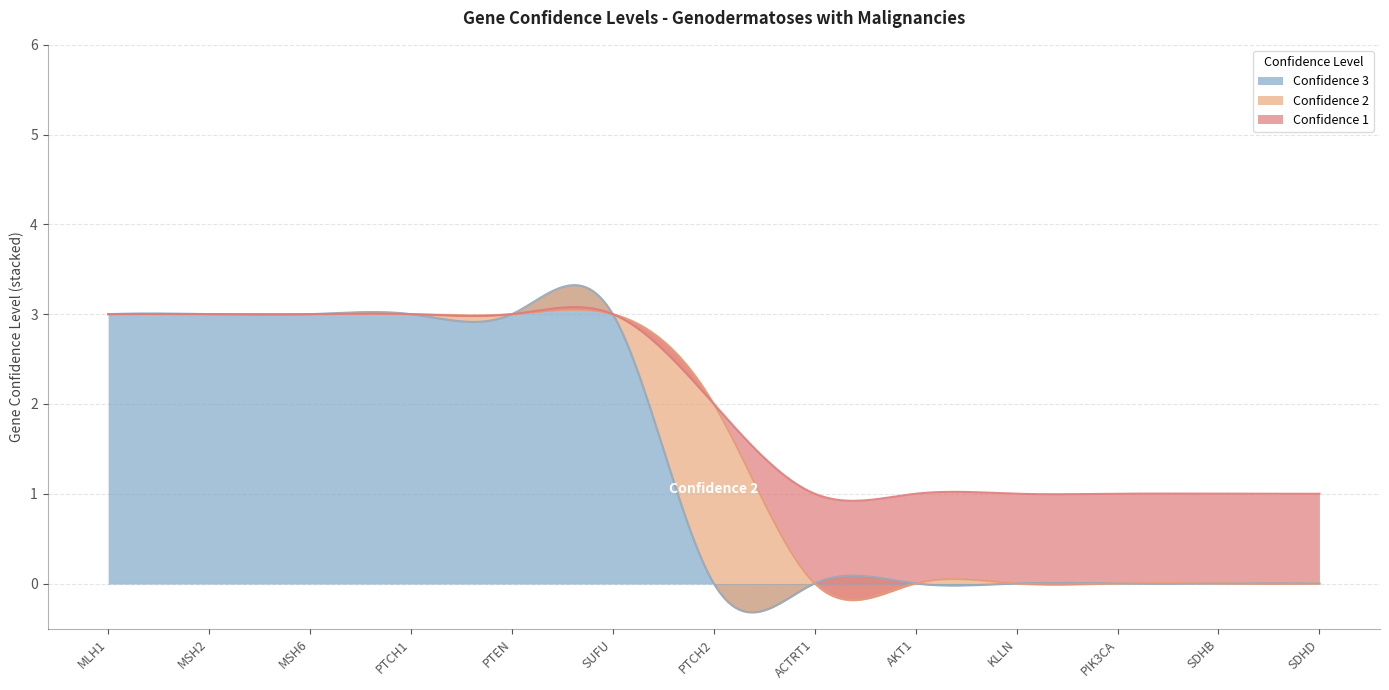

True or false: Confidence 1 has a value of 0 at PTEN.

False